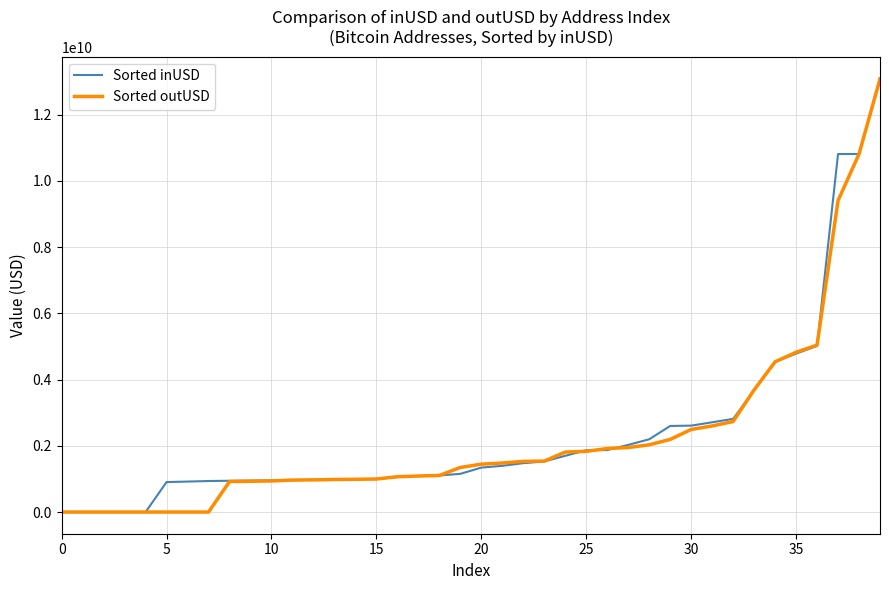

At how many categories does at least one series exceed 9722774785?

3